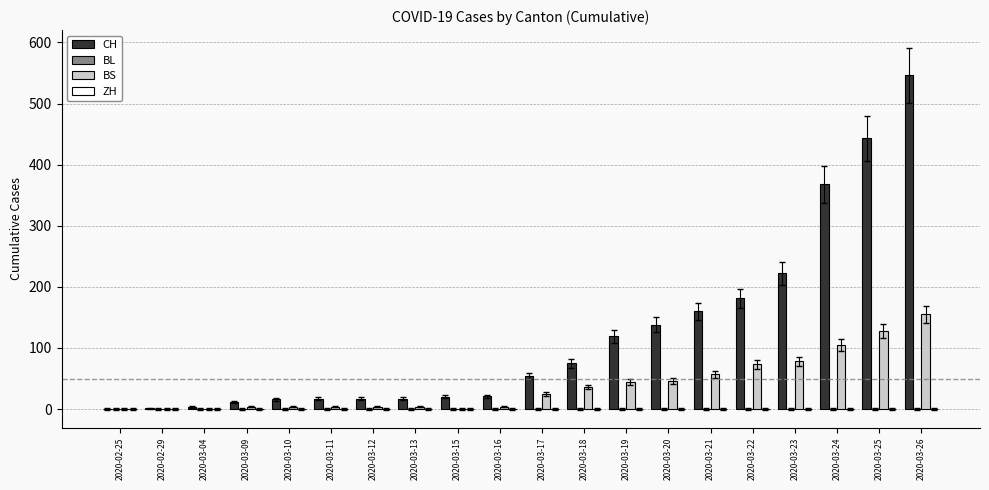

The value of BS at 2020-03-21 is 57. True or false?

True